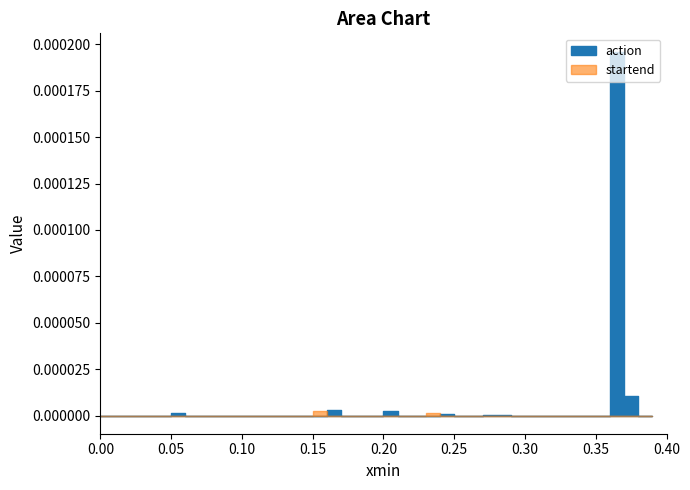

Which has a higher value, 5 or 19?

5